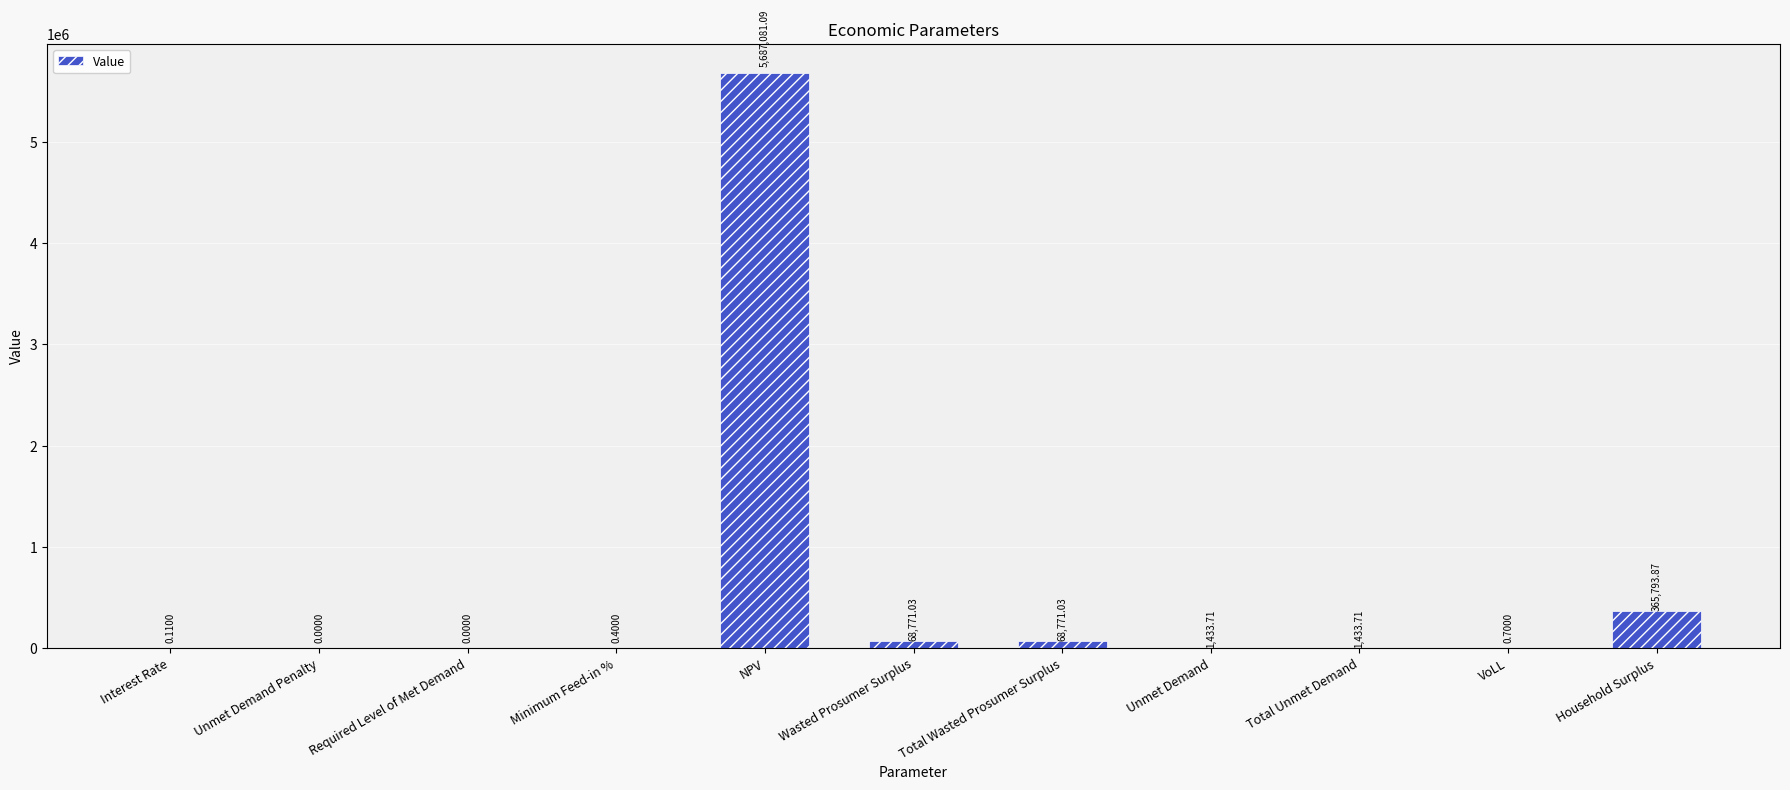

True or false: the data shows 0.0 at Required Level of Met Demand.

True